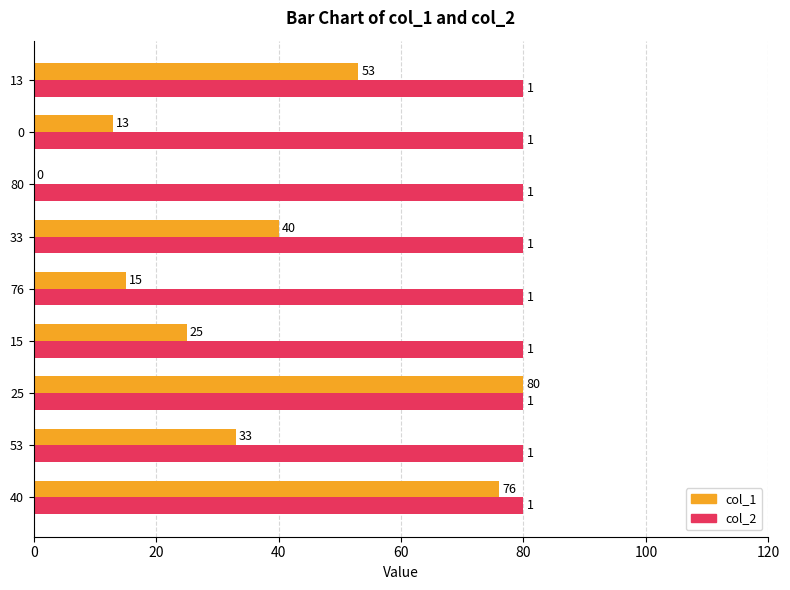

Which series has the largest total across all categories?

col_2